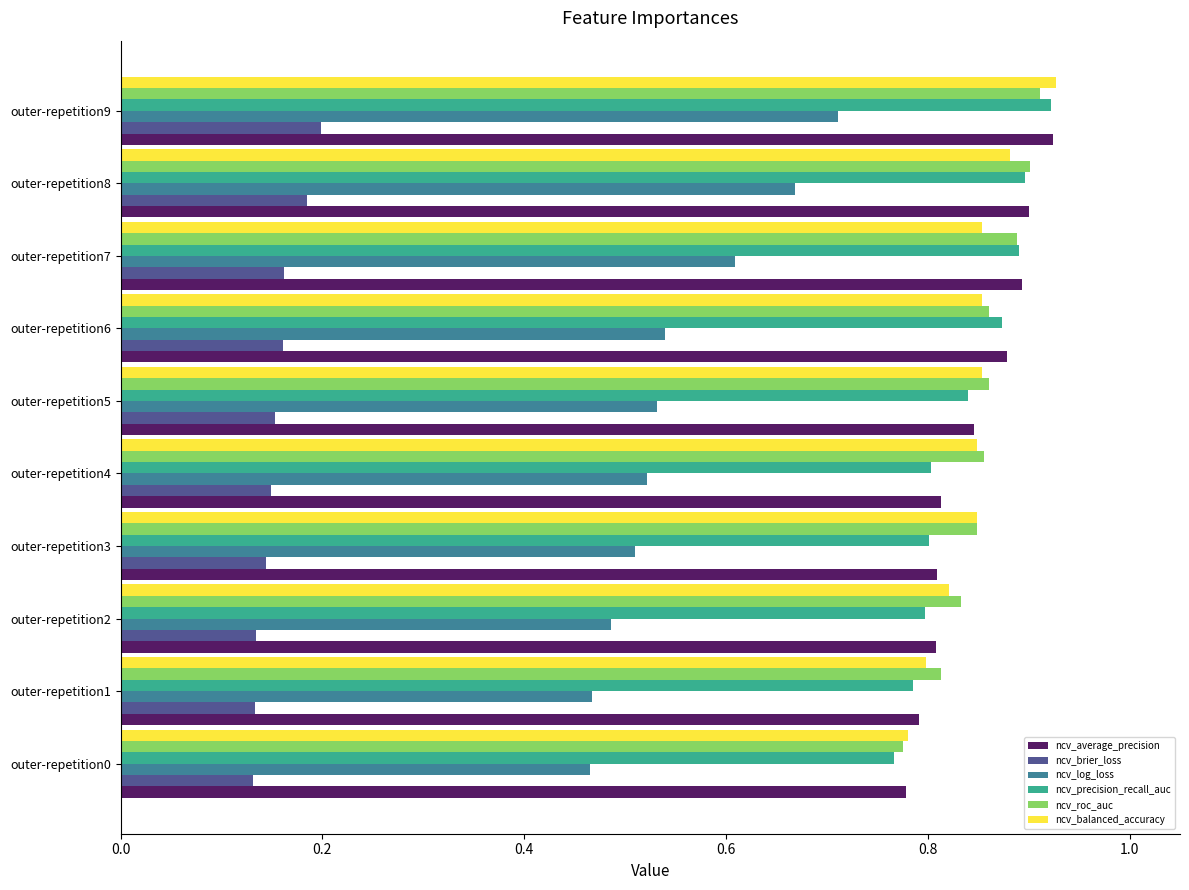

Which series has the widest spread of values?

ncv_log_loss